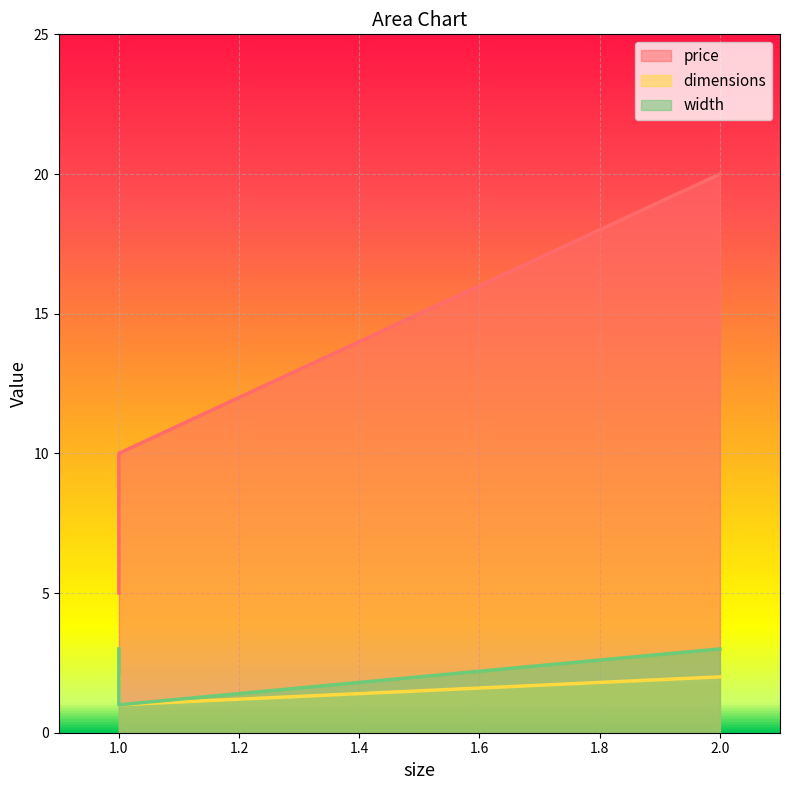

What is the total value across all series at 2?

25